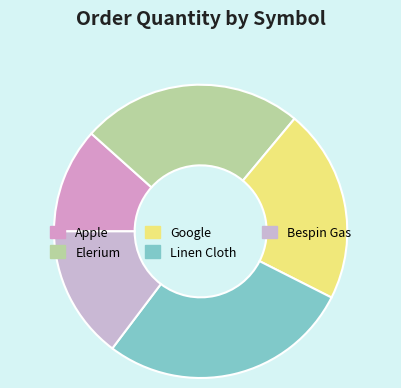

How many segments does this pie chart have?

5